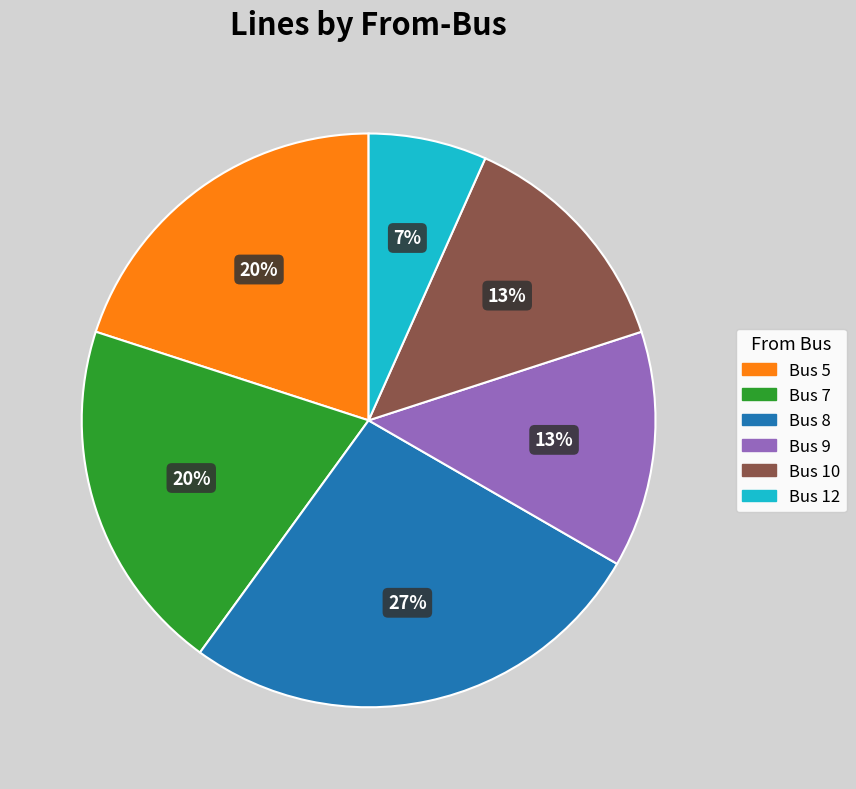

Which slice is the largest?

Bus 8